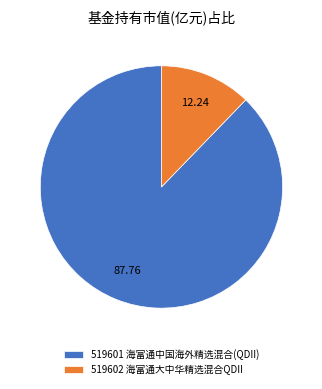

Rank the categories by value from lowest to highest.

519602 海富通大中华精选混合QDII, 519601 海富通中国海外精选混合(QDII)